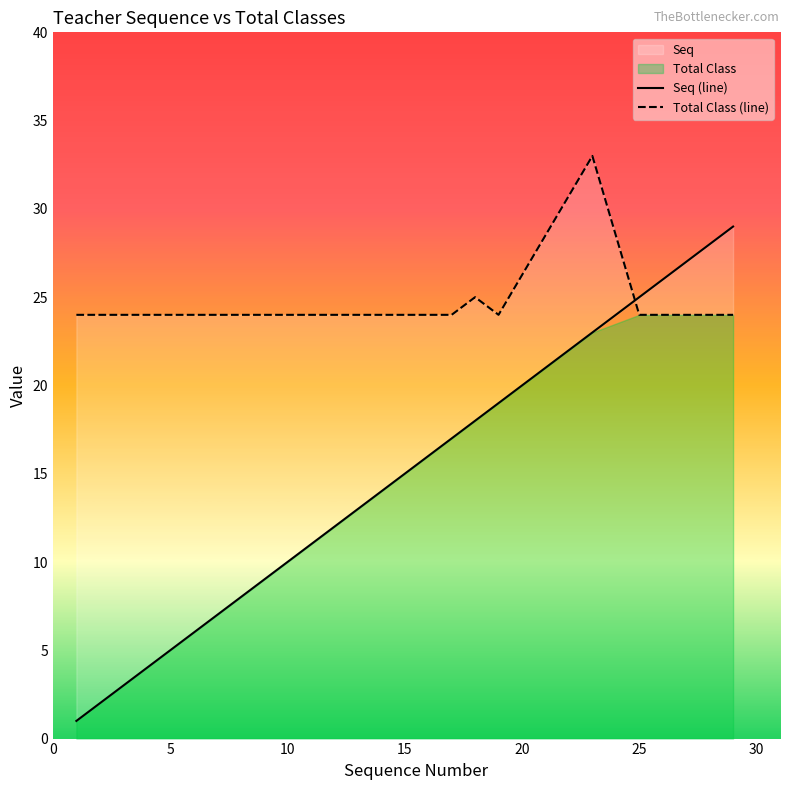

What is the highest value of the Seq (line) series?

29